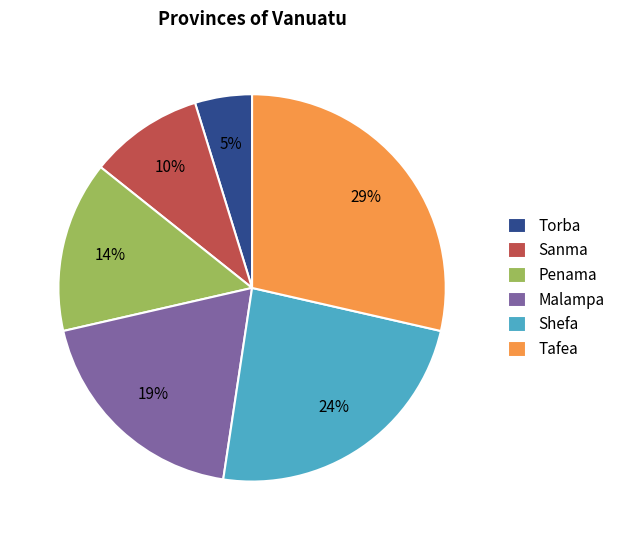

What percentage is the Sanma slice, to the nearest percent?

10%